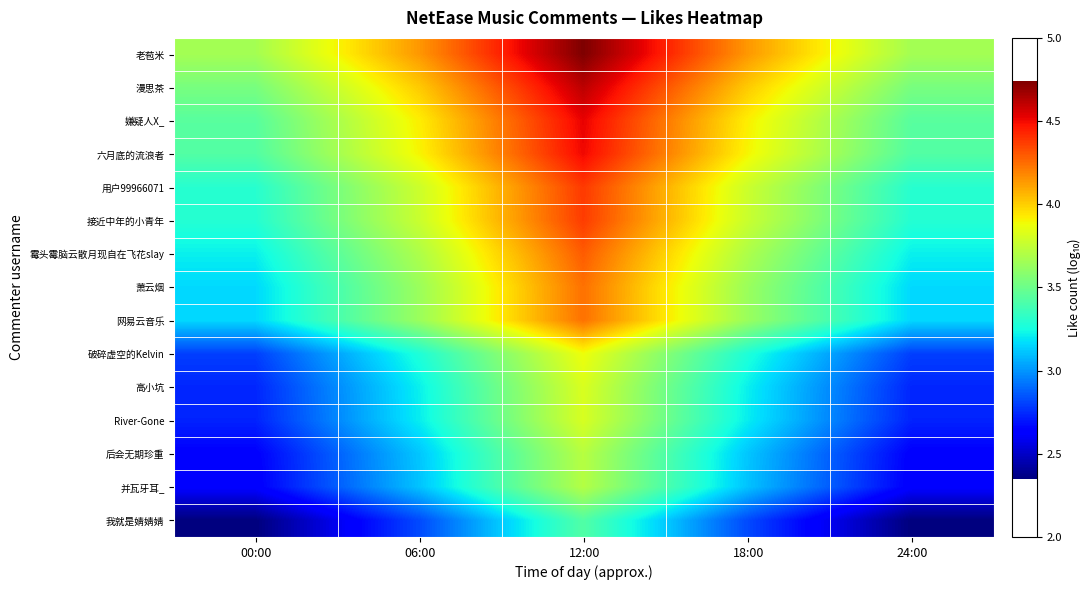

At which category is the sum across all series the highest?

12:00